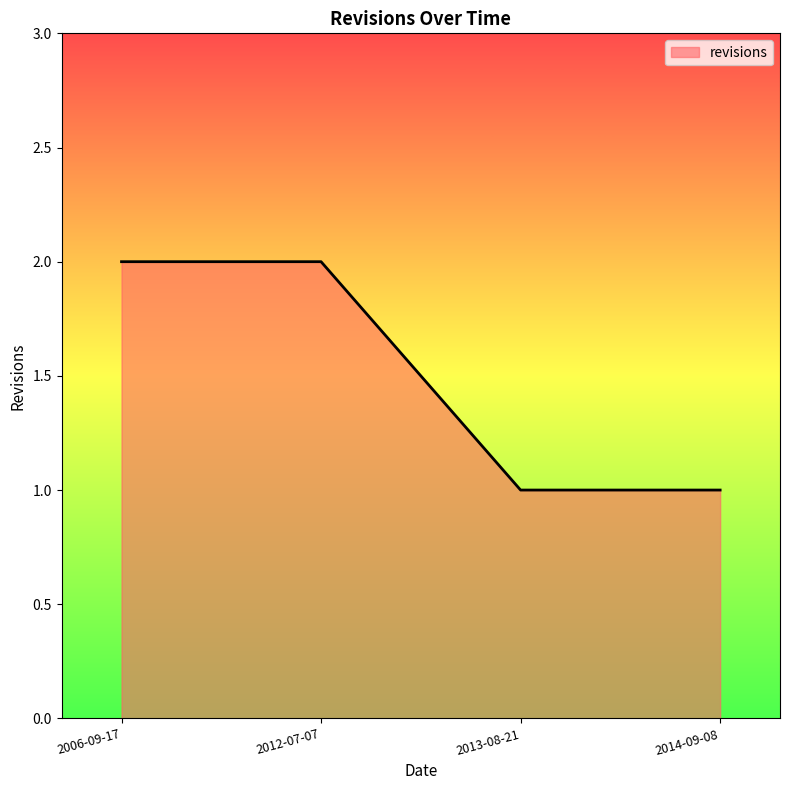

What is the change in value from 2006-09-17 to 2013-08-21?

-1